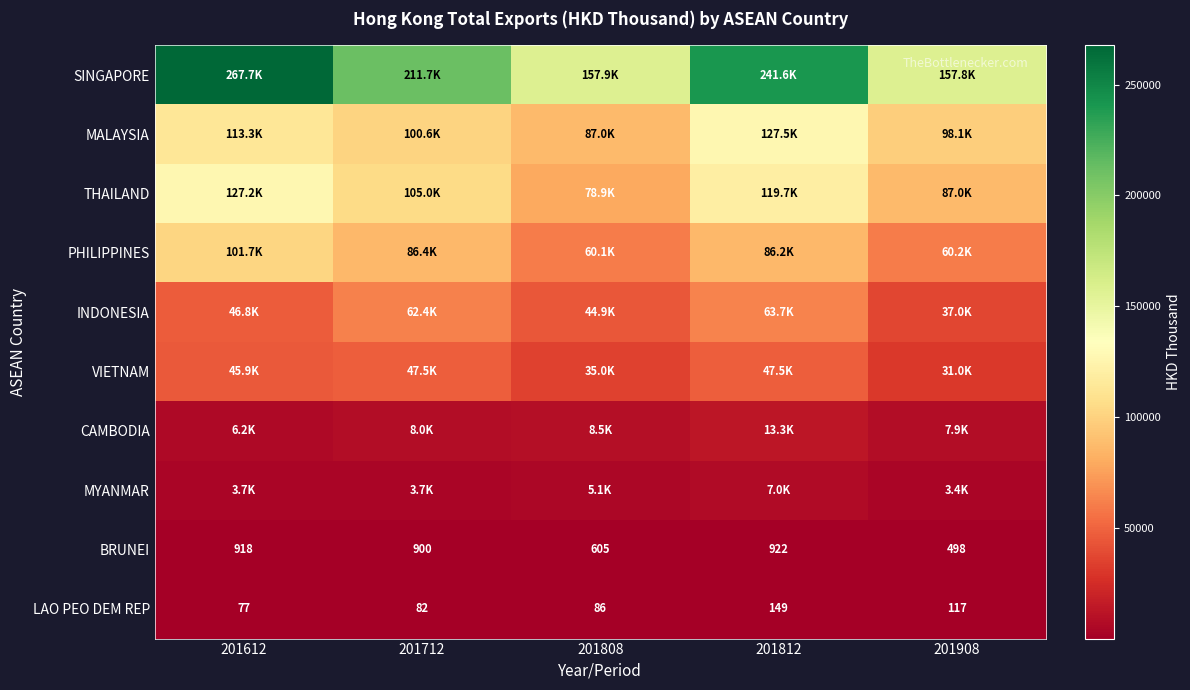

What is the sum of the SINGAPORE values at 201712 and 201808?

369576.3